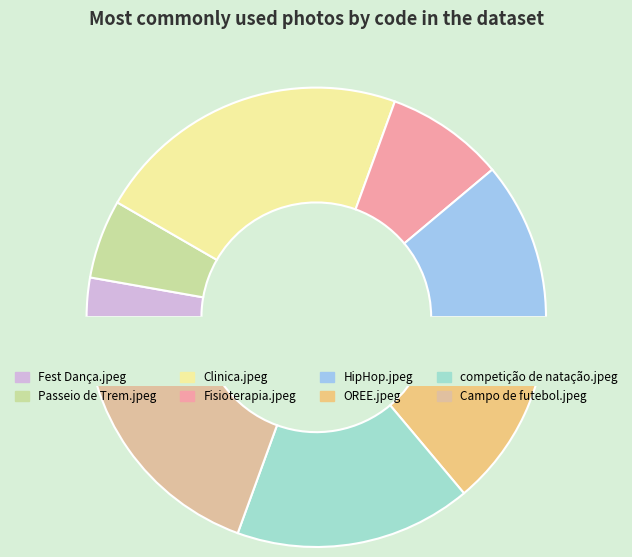

Between Passeio de Trem.jpeg and Fisioterapia.jpeg, which is larger?

Fisioterapia.jpeg